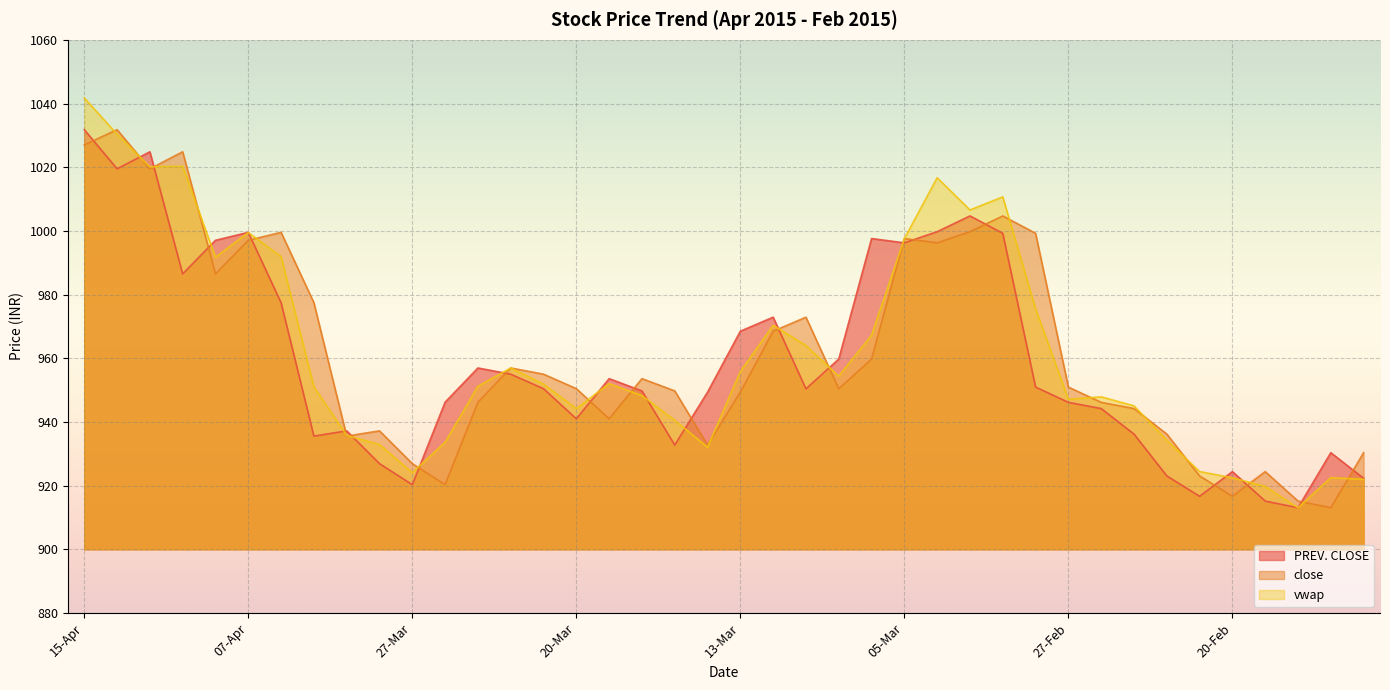

List the series in order of their peak value, lowest first.

PREV. CLOSE, close, vwap